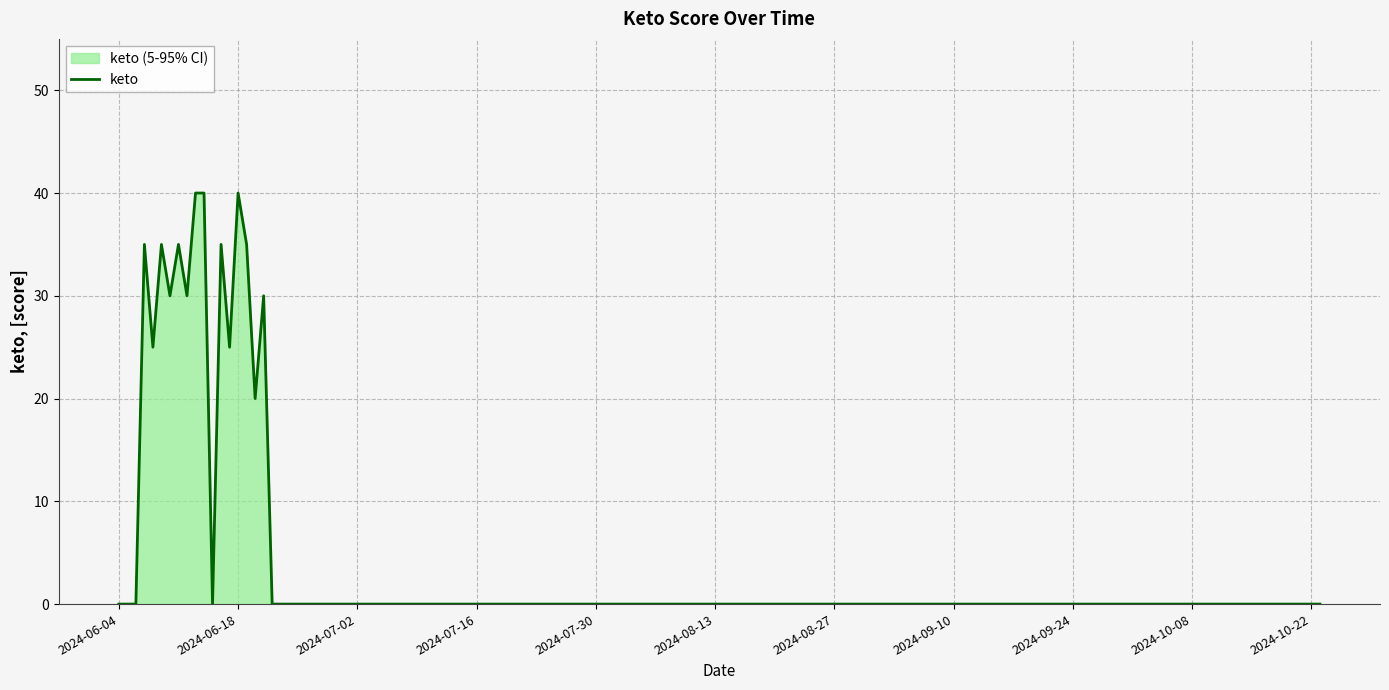

Which category has the lowest value across all series?

2024-06-04